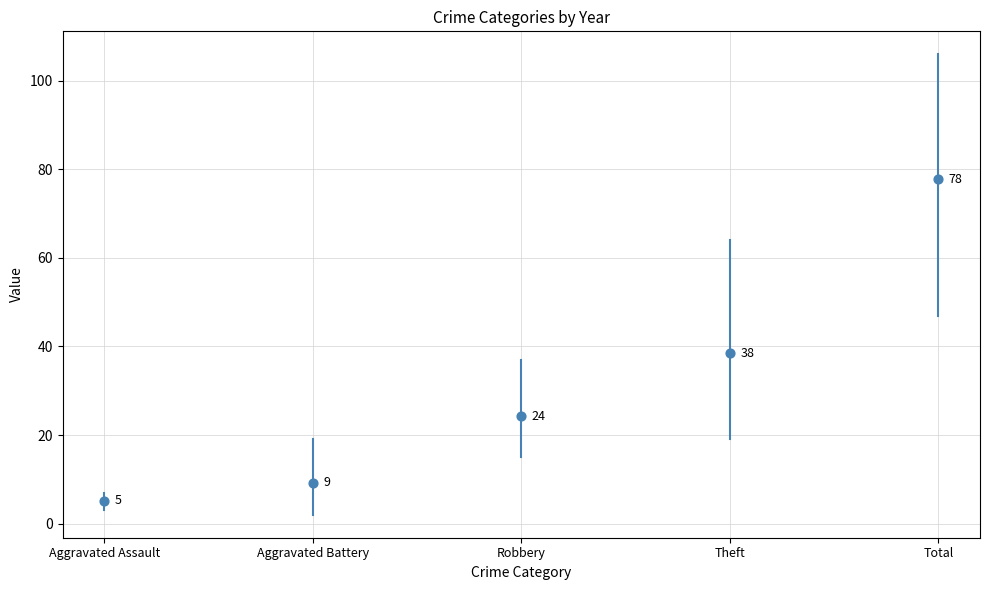

What is the change in value from Aggravated Assault to Aggravated Battery?

+4